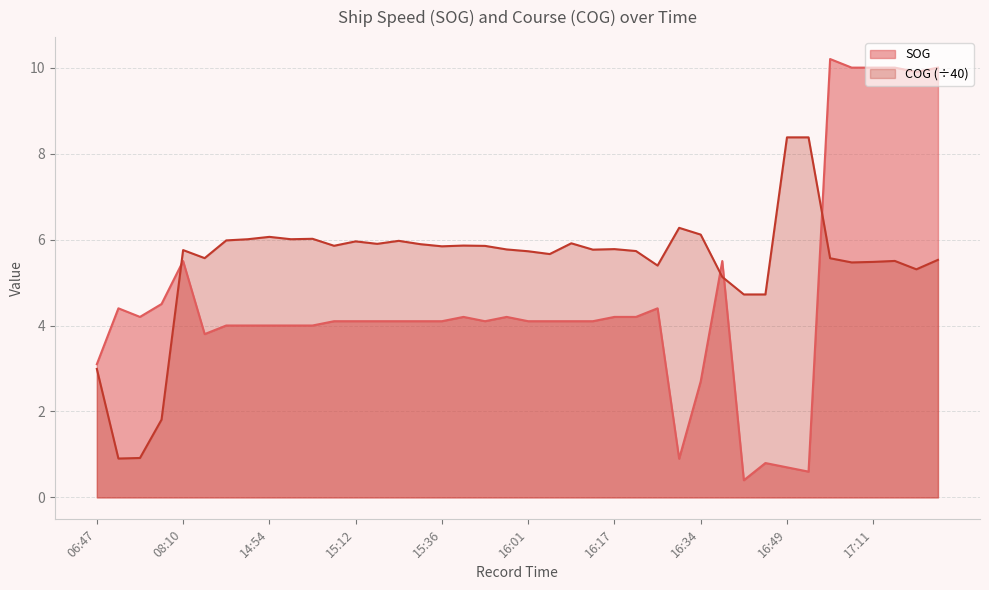

Count the number of categories in the chart.

40